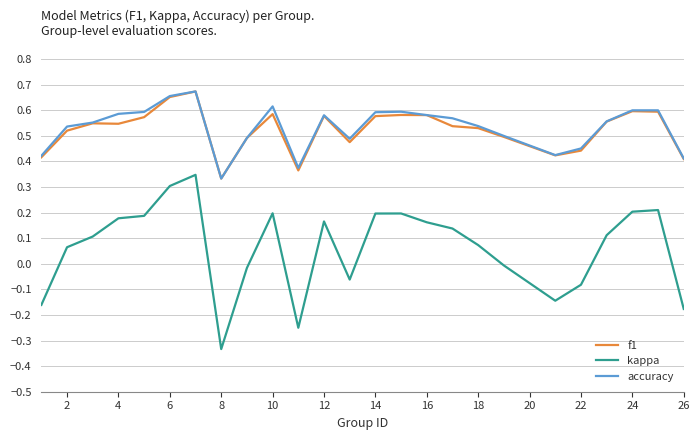

True or false: kappa and accuracy cross at least once.

False